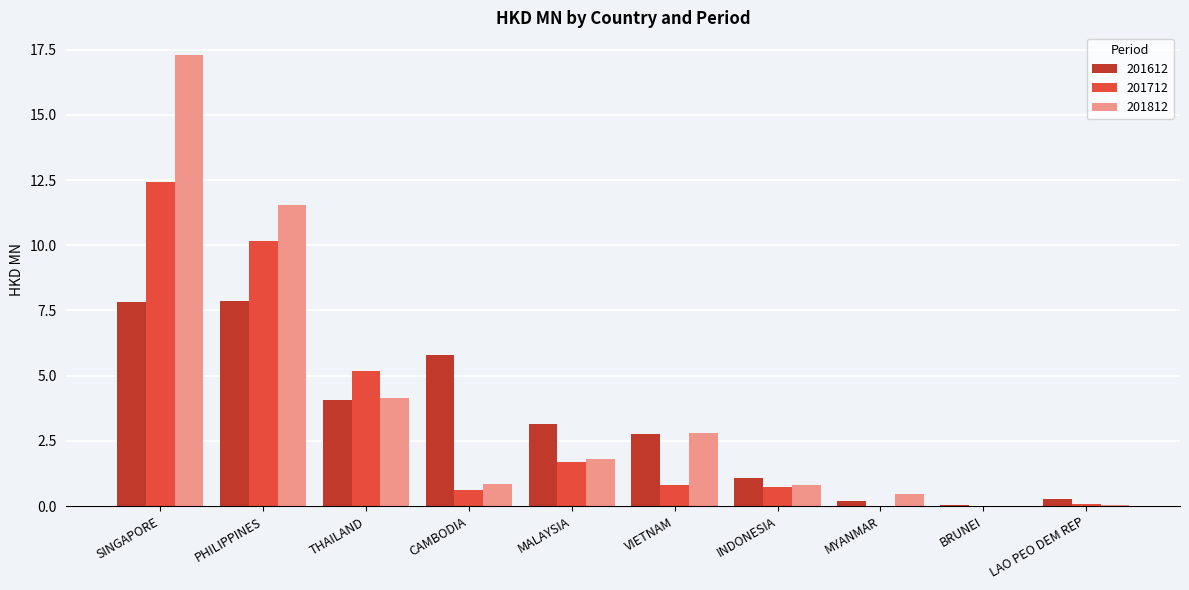

What is the total value across all series at CAMBODIA?

7.3